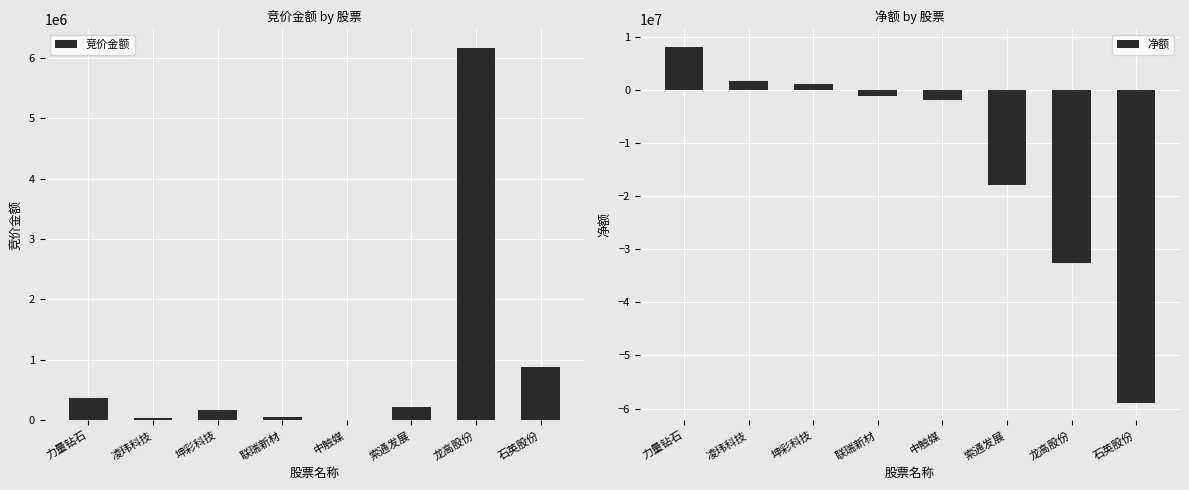

Reading right to left, extract all data points from this chart.

竞价金额: 886176	6164200	225030	8246	58749	171040	37404	372780
净额: -58876208	-32567033	-17944667	-1758209	-1075215	1270039	1680331	8151946